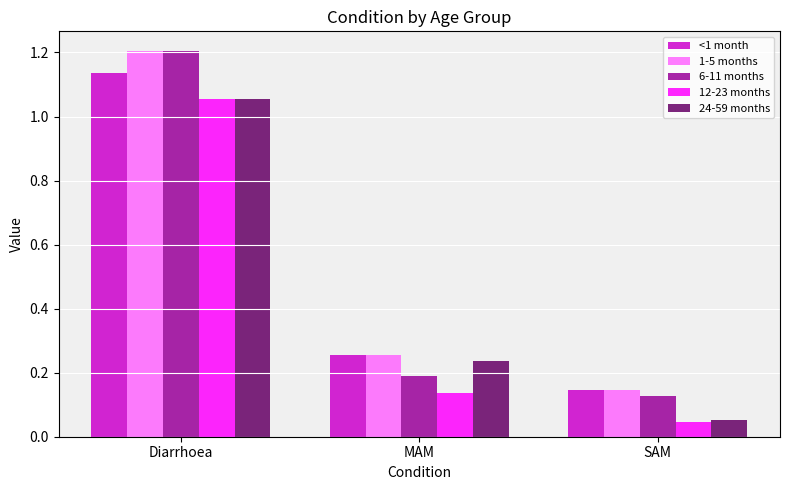

At how many categories does at least one series exceed 1?

1